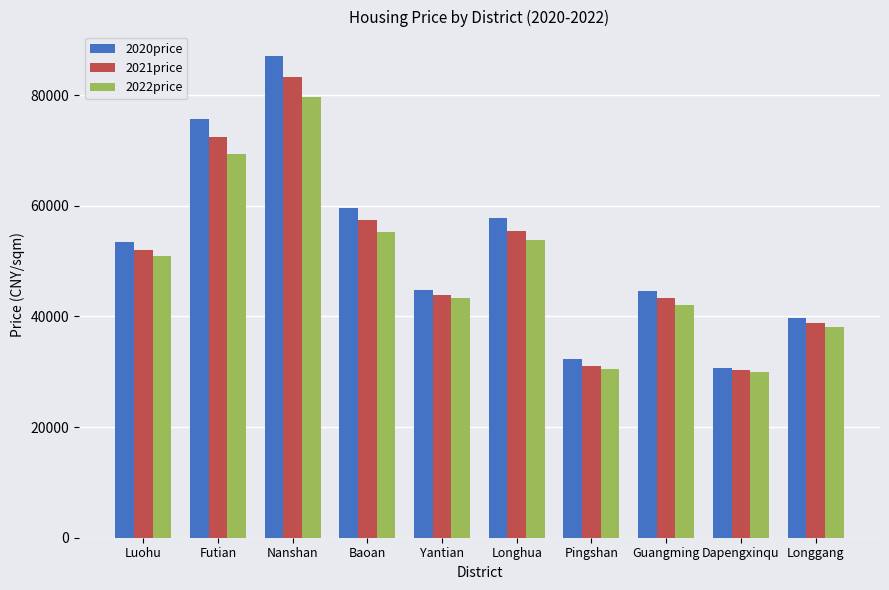

What is the label of the 2nd bar from the left?

Futian